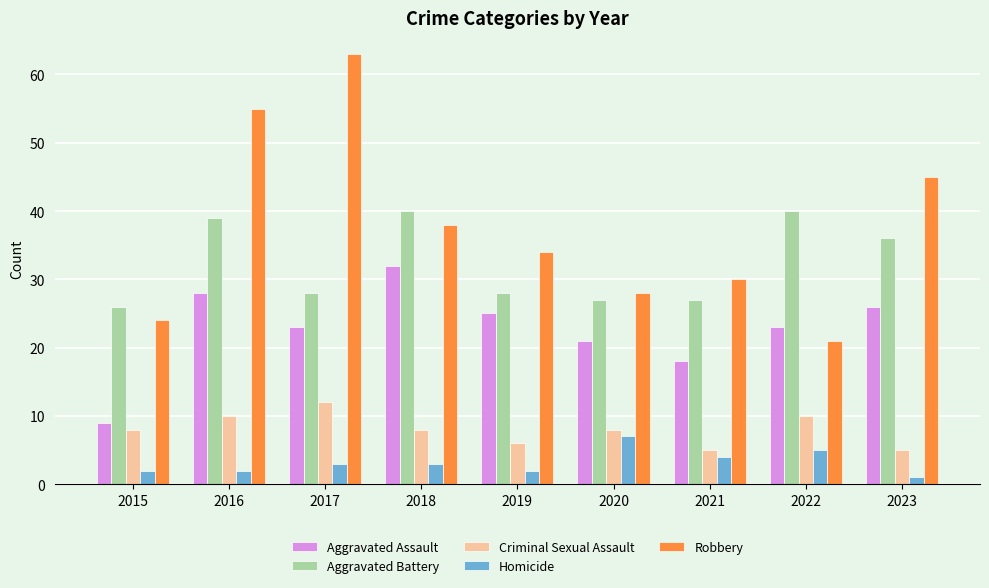

At which label does Aggravated Assault reach its minimum?

2015